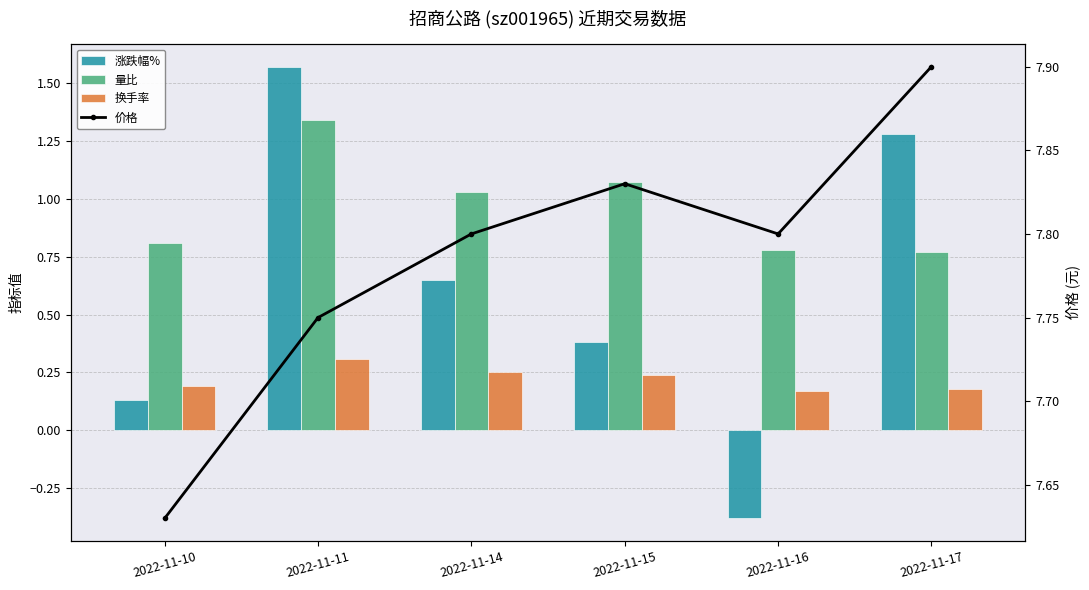

What are all the series names shown in the legend?

涨跌幅%, 量比, 换手率, 价格